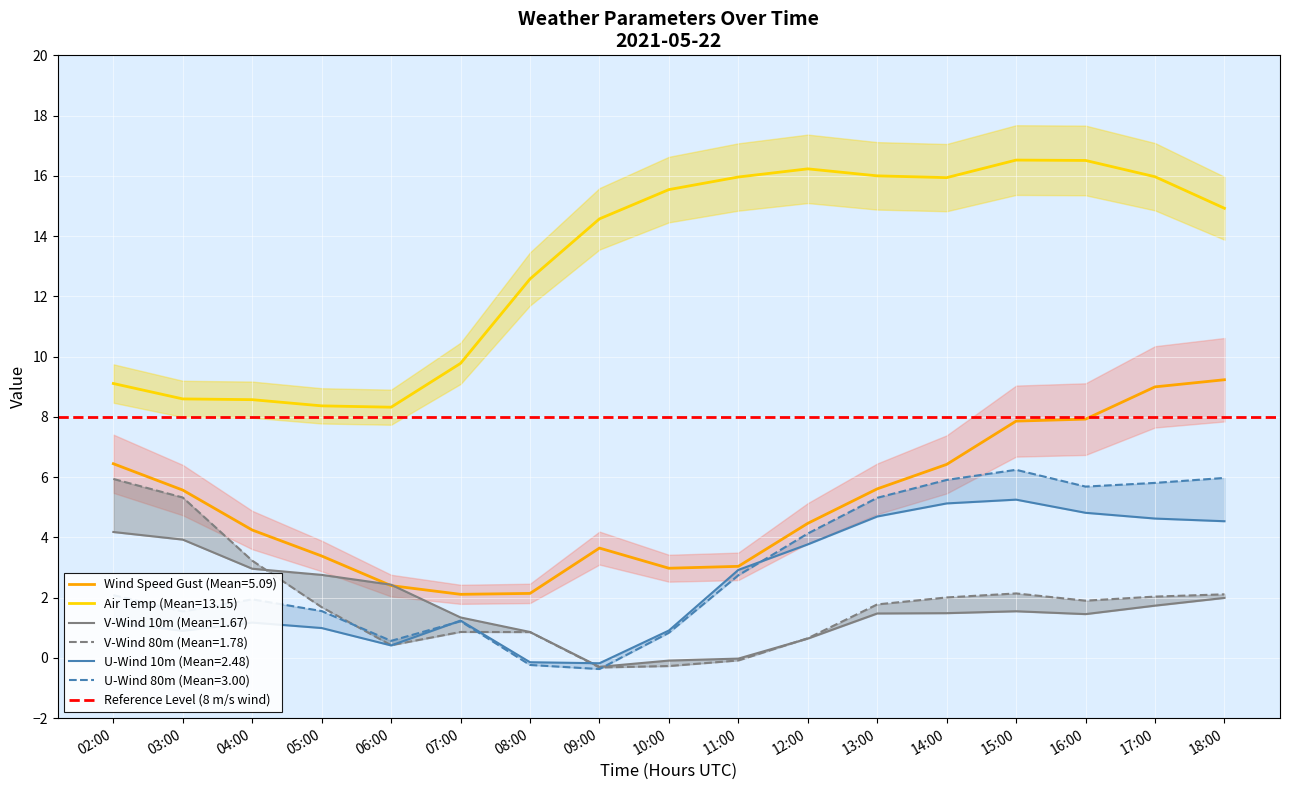

At which label does v_wind_0 reach its minimum?

09:00